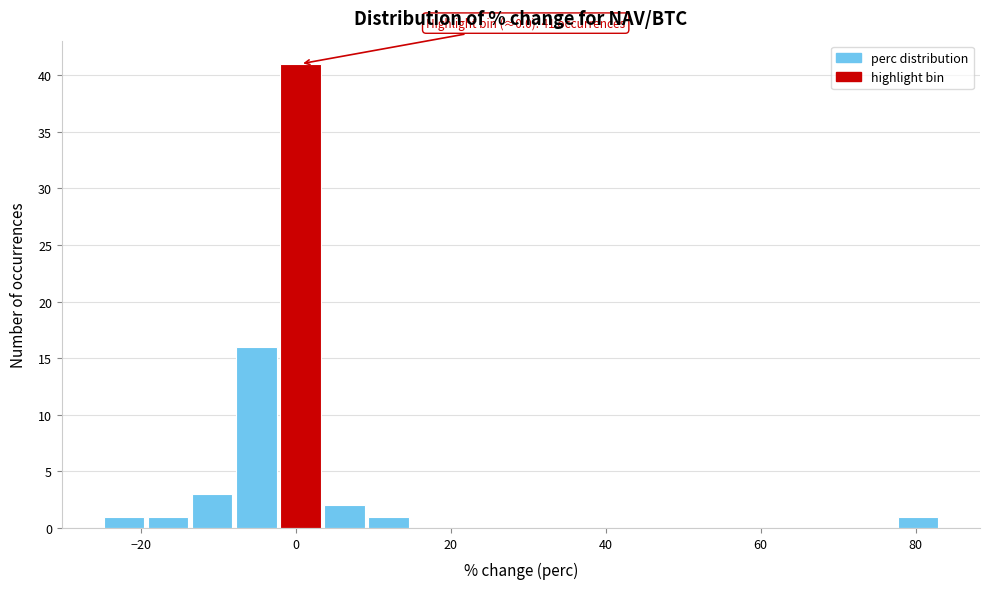

Around what value on the x-axis is the tallest bar? Give the approximate position of its centre, as read against the axis.

0